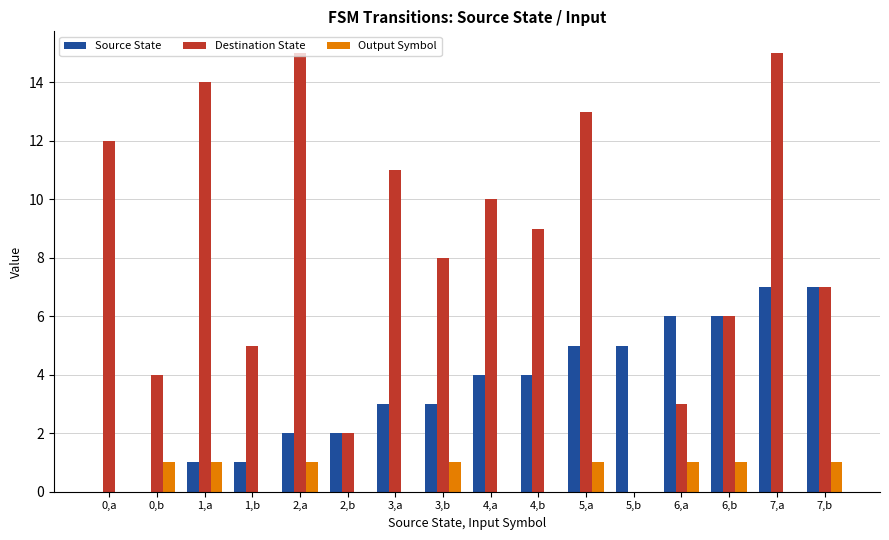

The Destination State series shows -10 at 5,b. True or false?

False